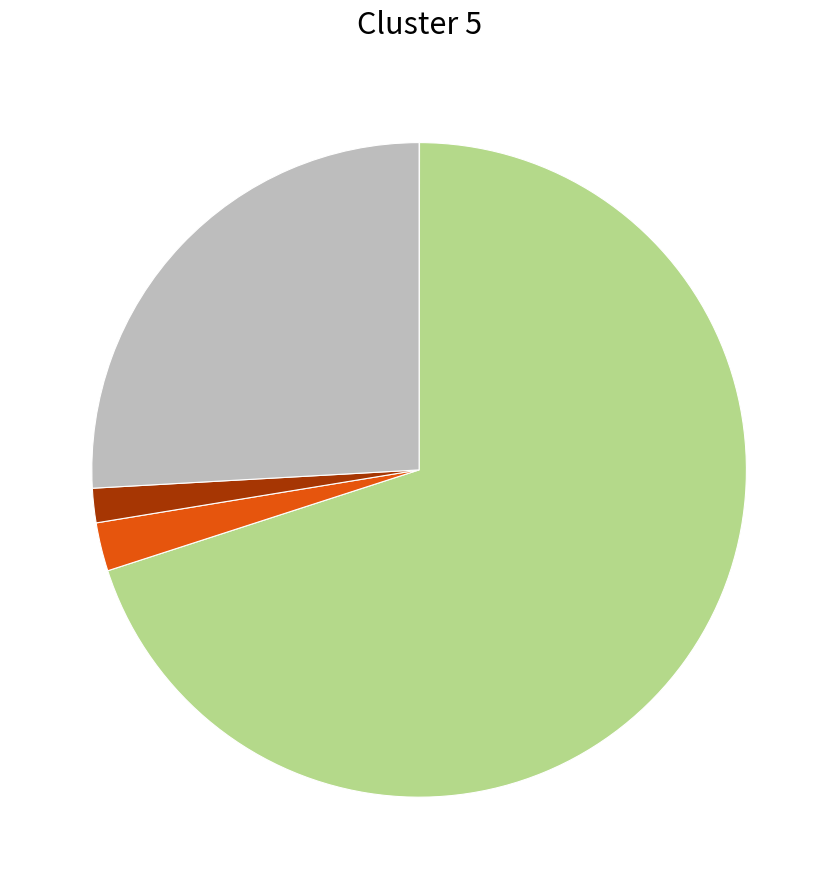

Is there a majority slice in this chart?

Yes